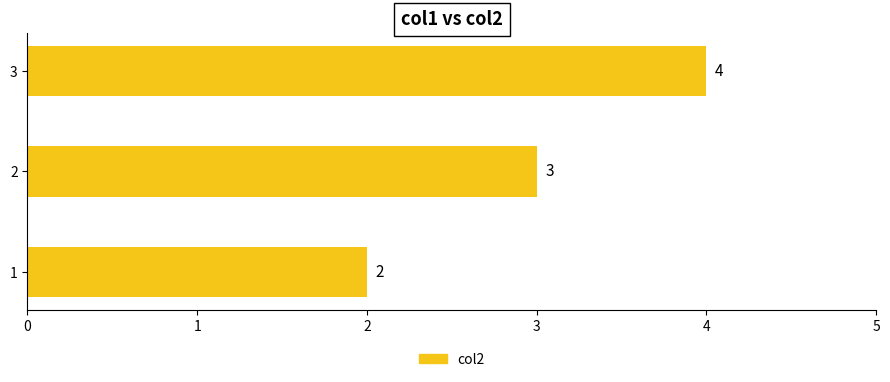

Where is the data nearest to the value 3?

2